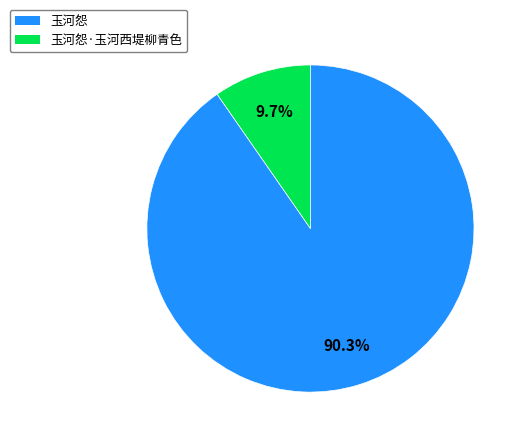

To the nearest percent, what is the difference between the largest and smallest slice percentages?

81%